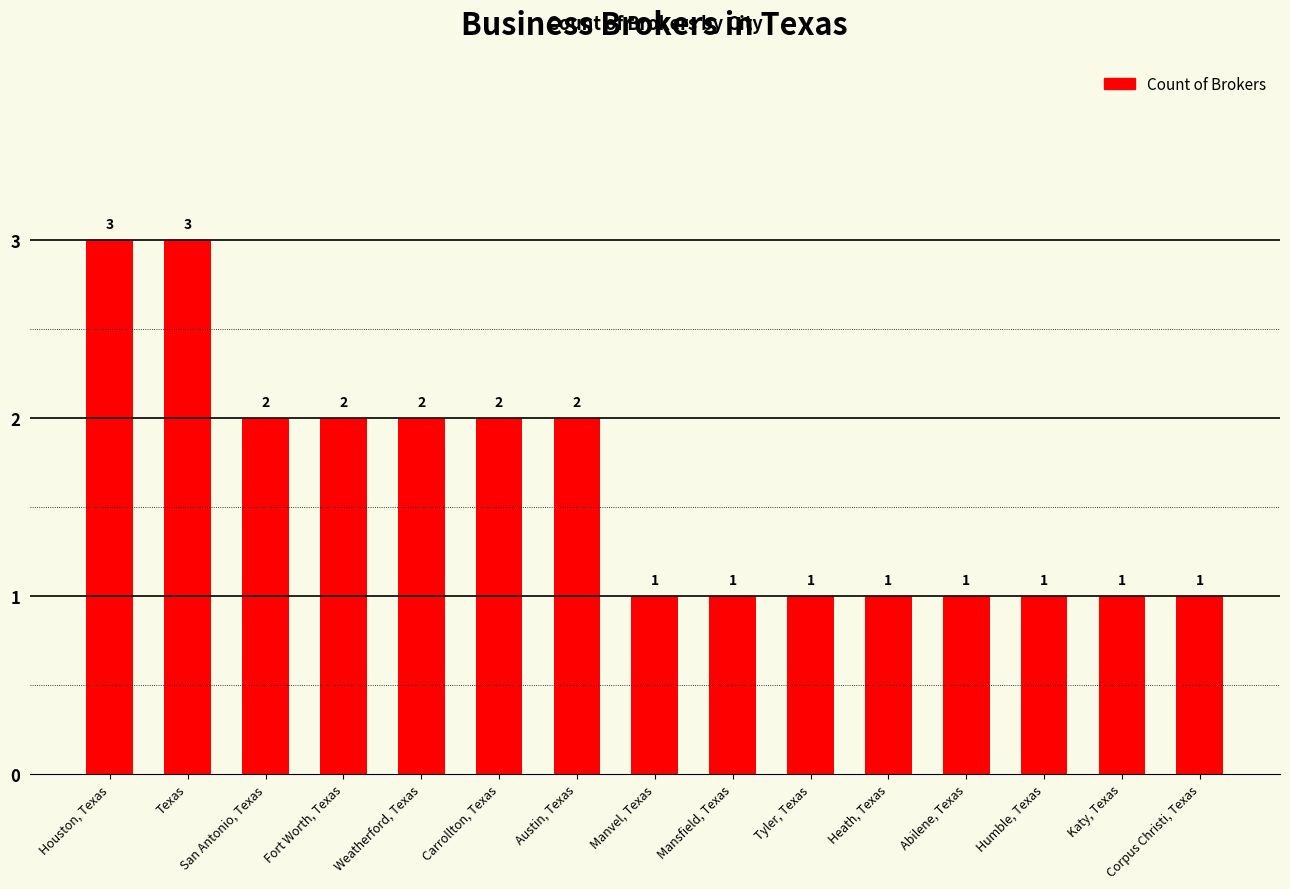

What is the minimum value shown in the chart?

1